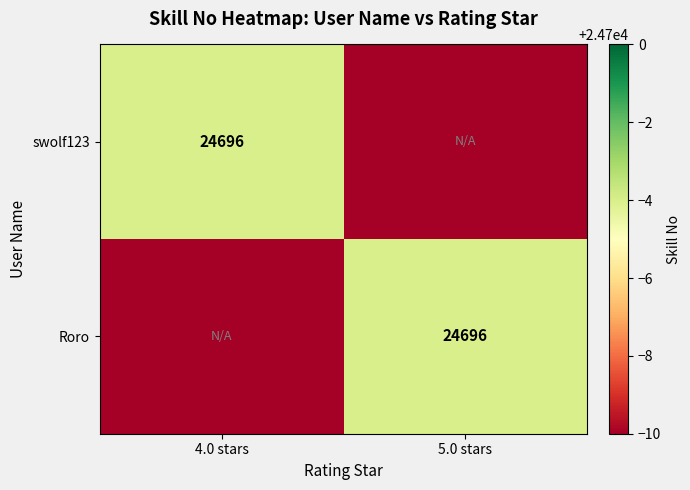

The value of swolf123 at 4.0 stars is 24696. True or false?

True